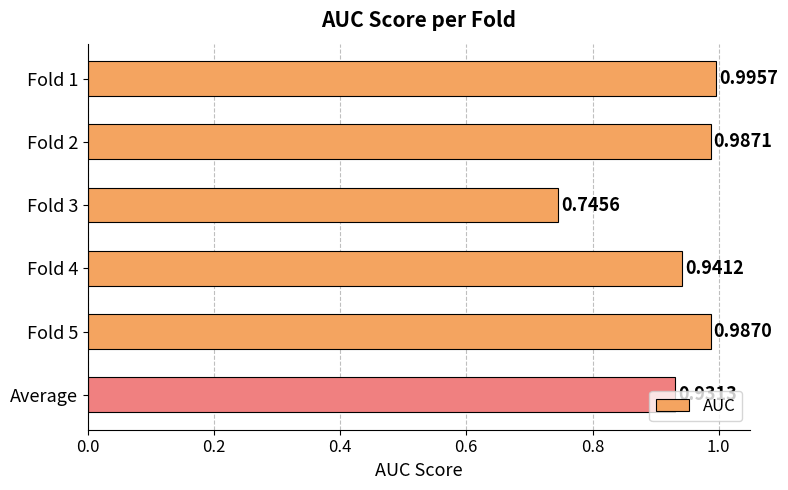

Does the chart contain stacked bars?

No